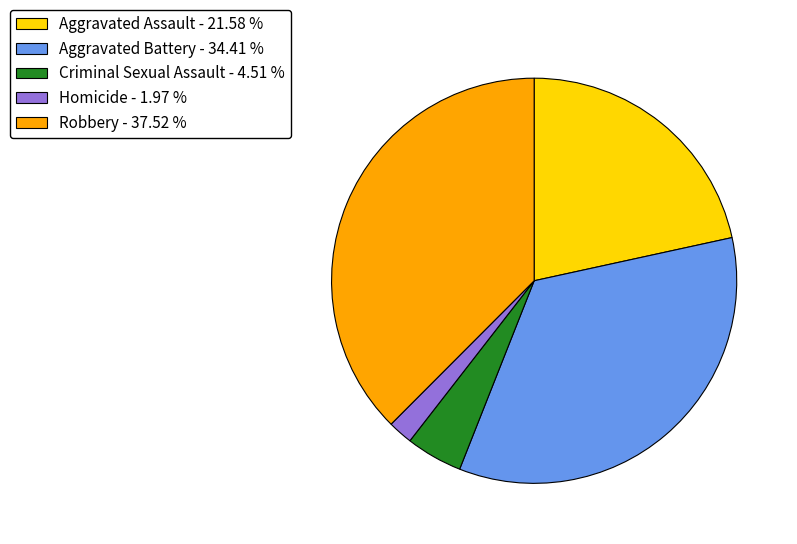

Which slice is the smallest?

Homicide